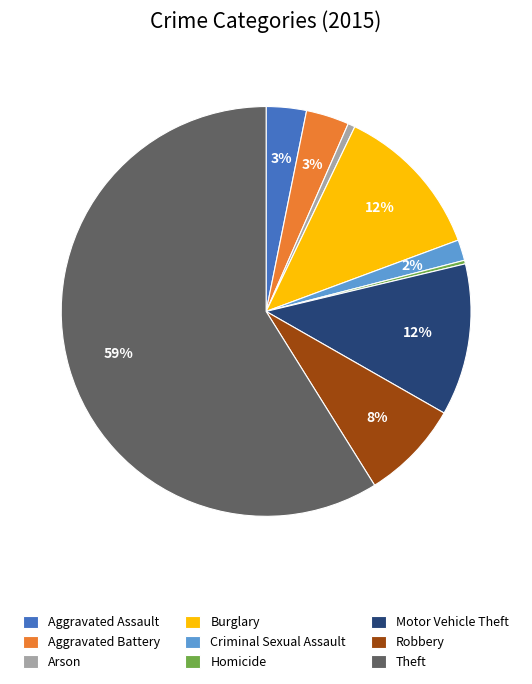

What is the ratio of the value at Robbery to the value at Homicide?

27.8